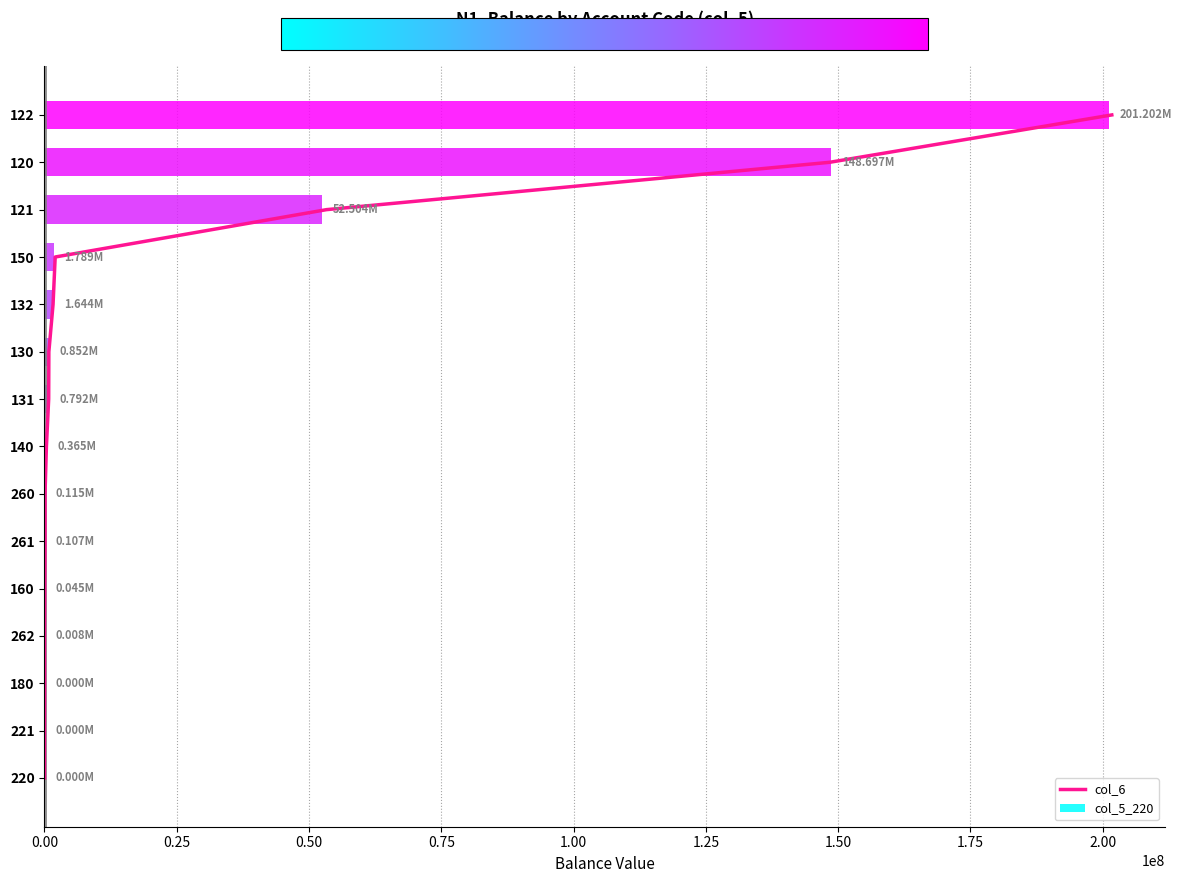

How many positive values are there?

14